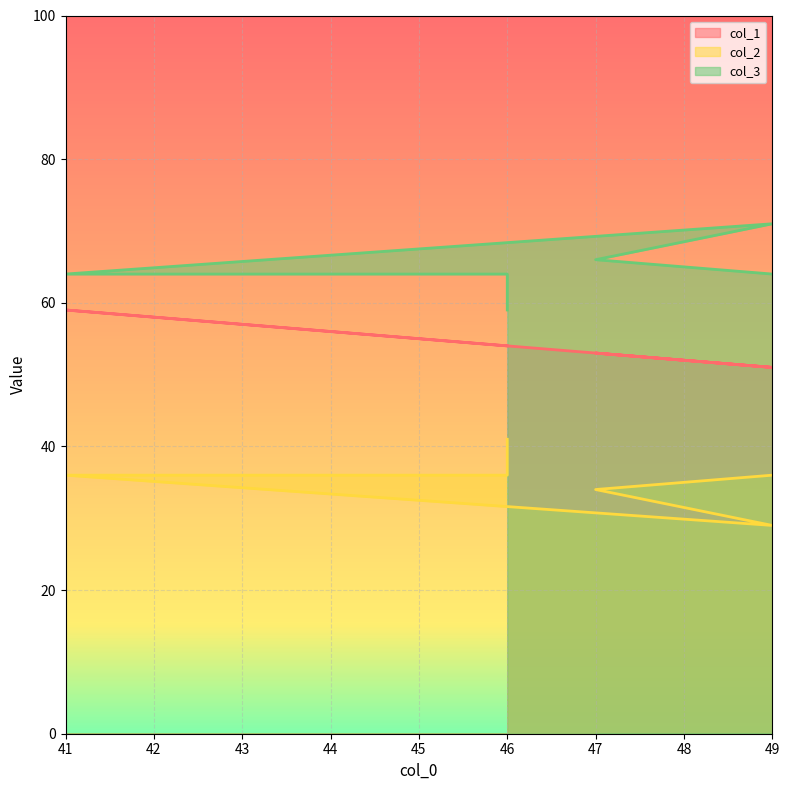

Rank the series at 46 from highest to lowest value.

col_3, col_1, col_2